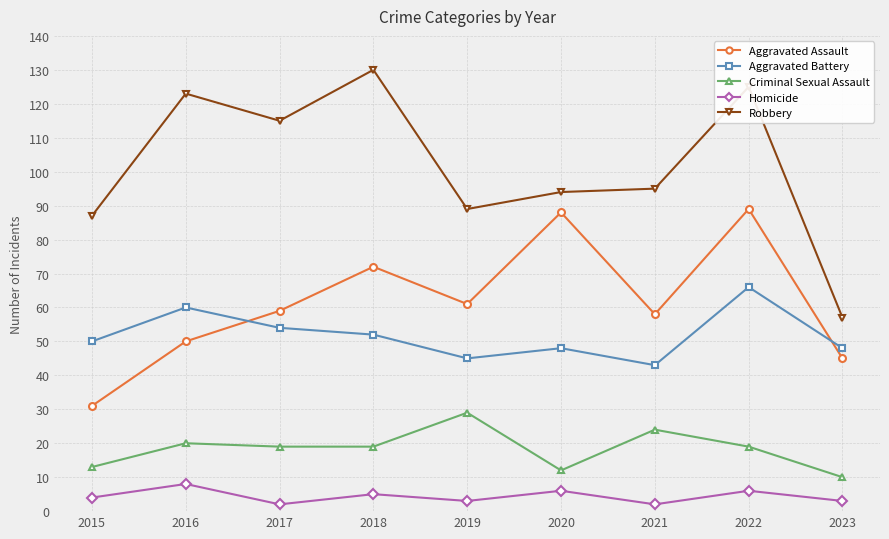

True or false: Homicide and Robbery intersect in this chart.

False